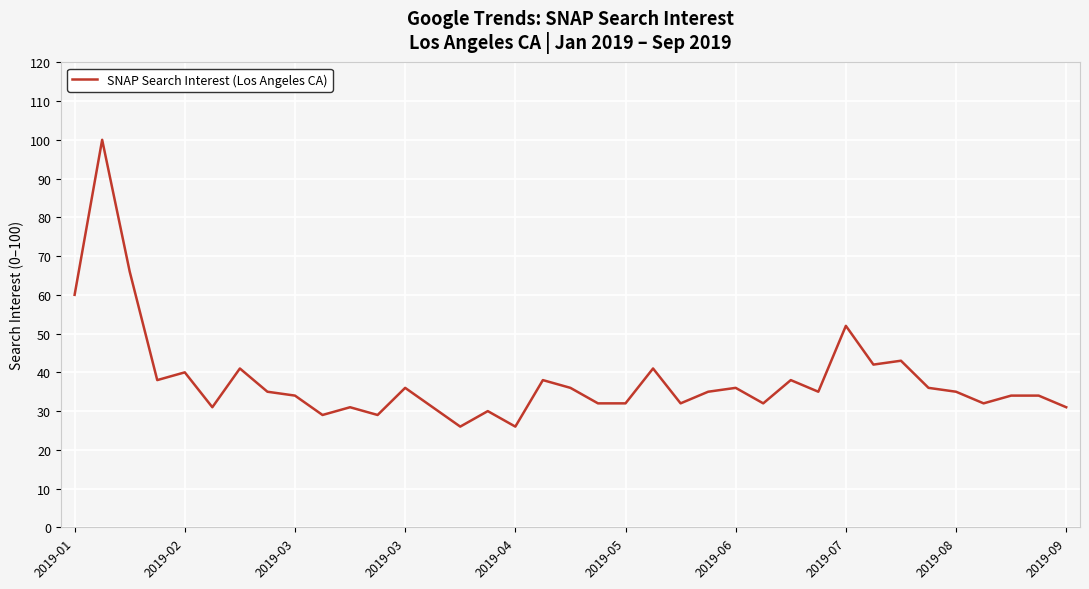

What is the minimum value shown in the chart?

26